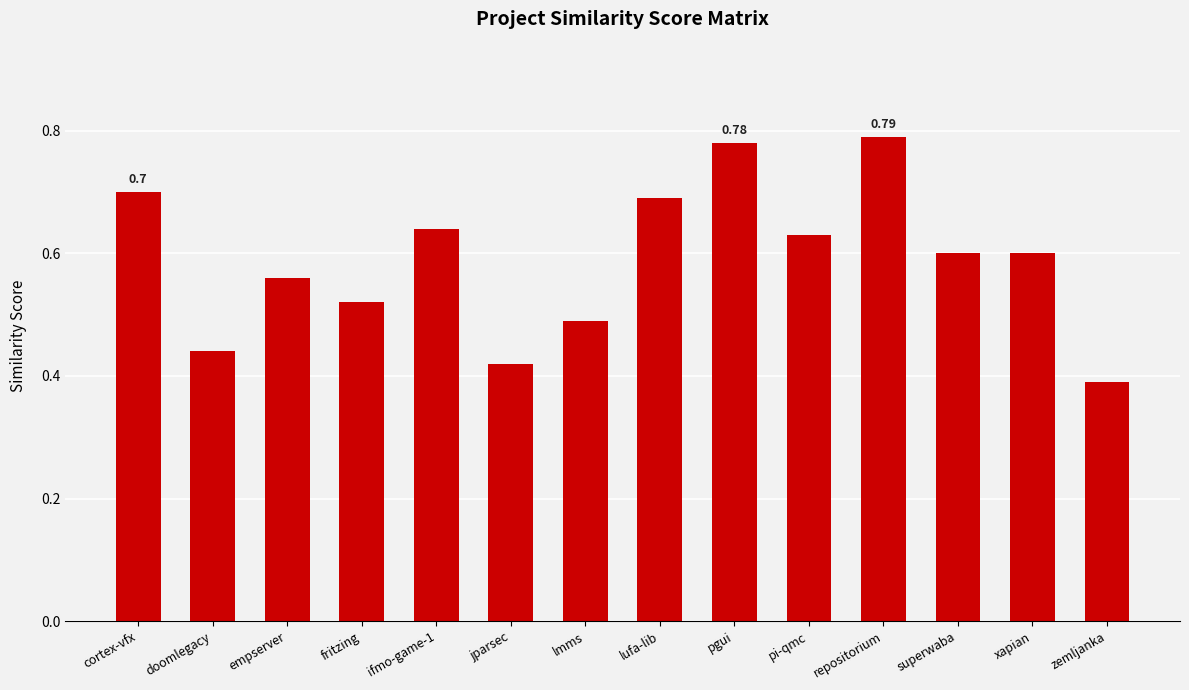

Count the number of categories in the chart.

14